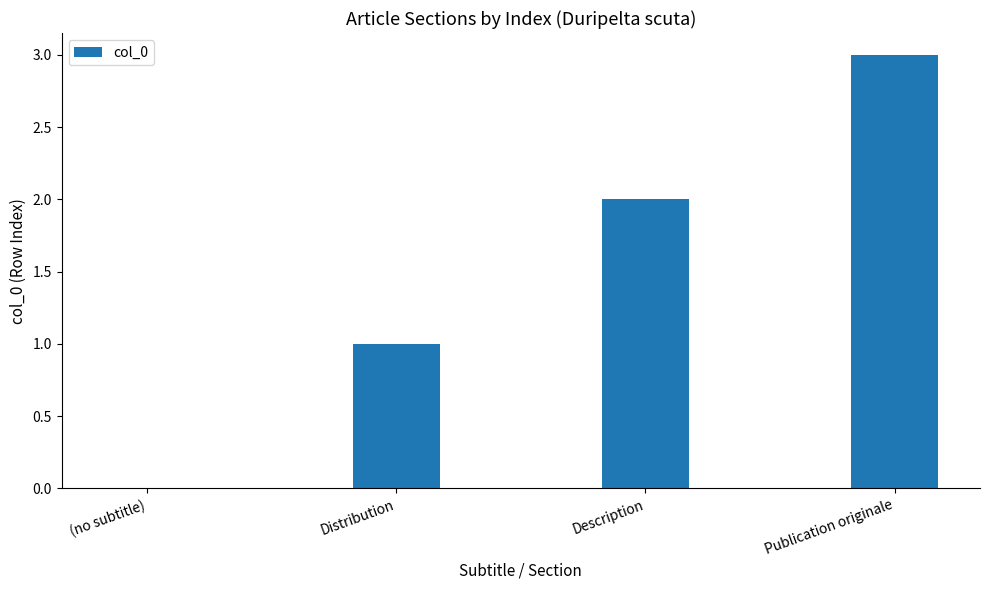

Between Publication originale and Distribution, which is larger?

Publication originale